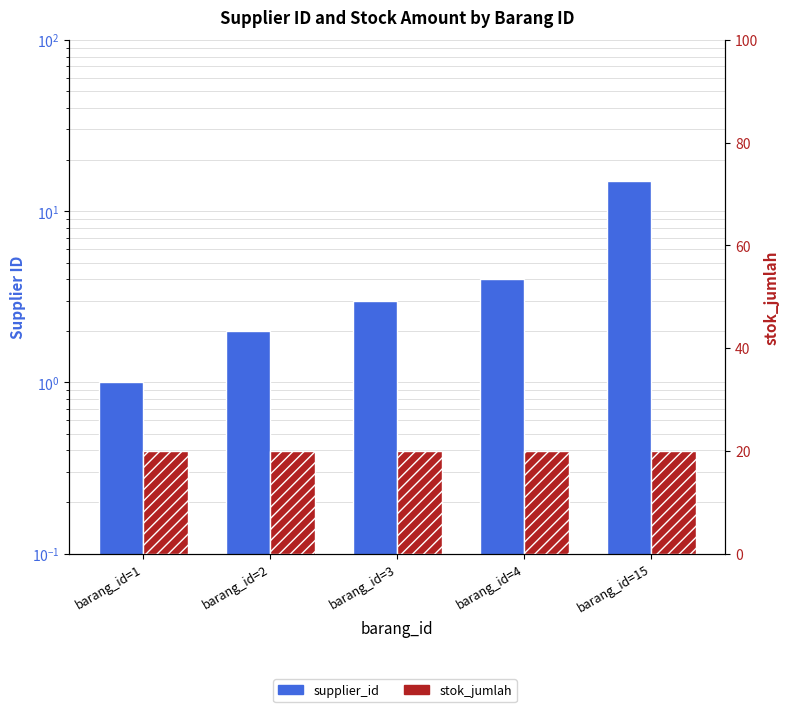

What is the difference between the supplier_id values at barang_id=1 and barang_id=15?

14